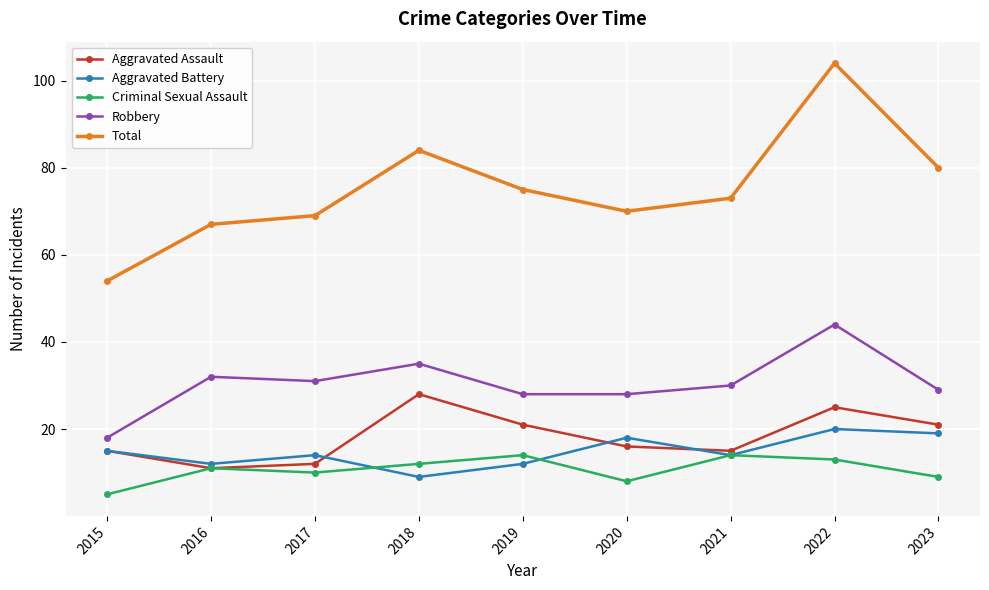

What are all the series names shown in the legend?

Aggravated Assault, Aggravated Battery, Criminal Sexual Assault, Robbery, Total